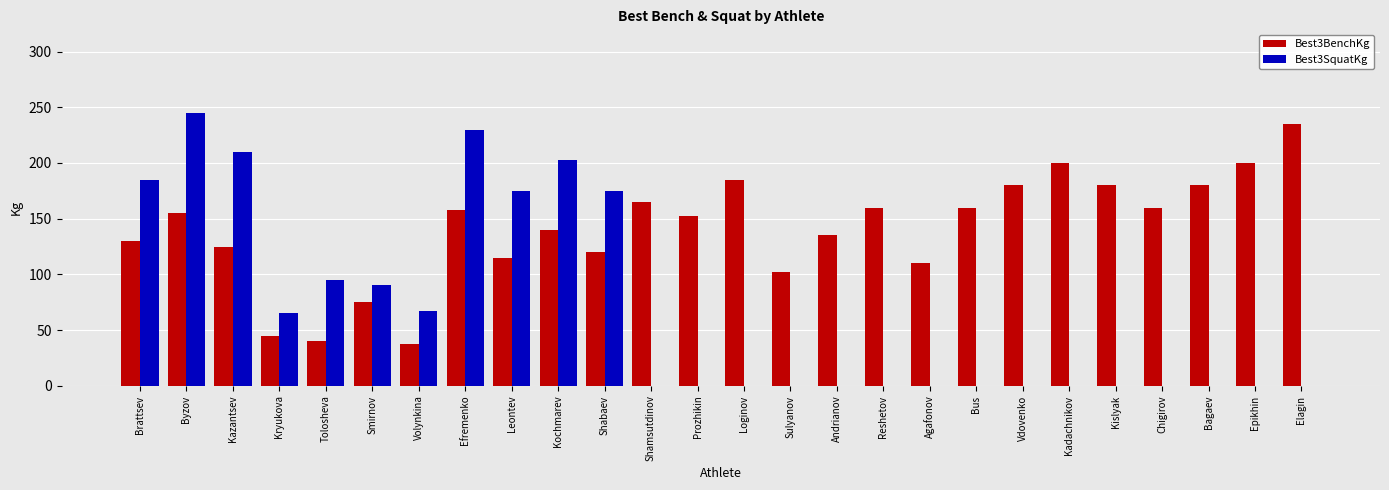

Which series changed the most between Leontev and Shamsutdinov?

Best3SquatKg